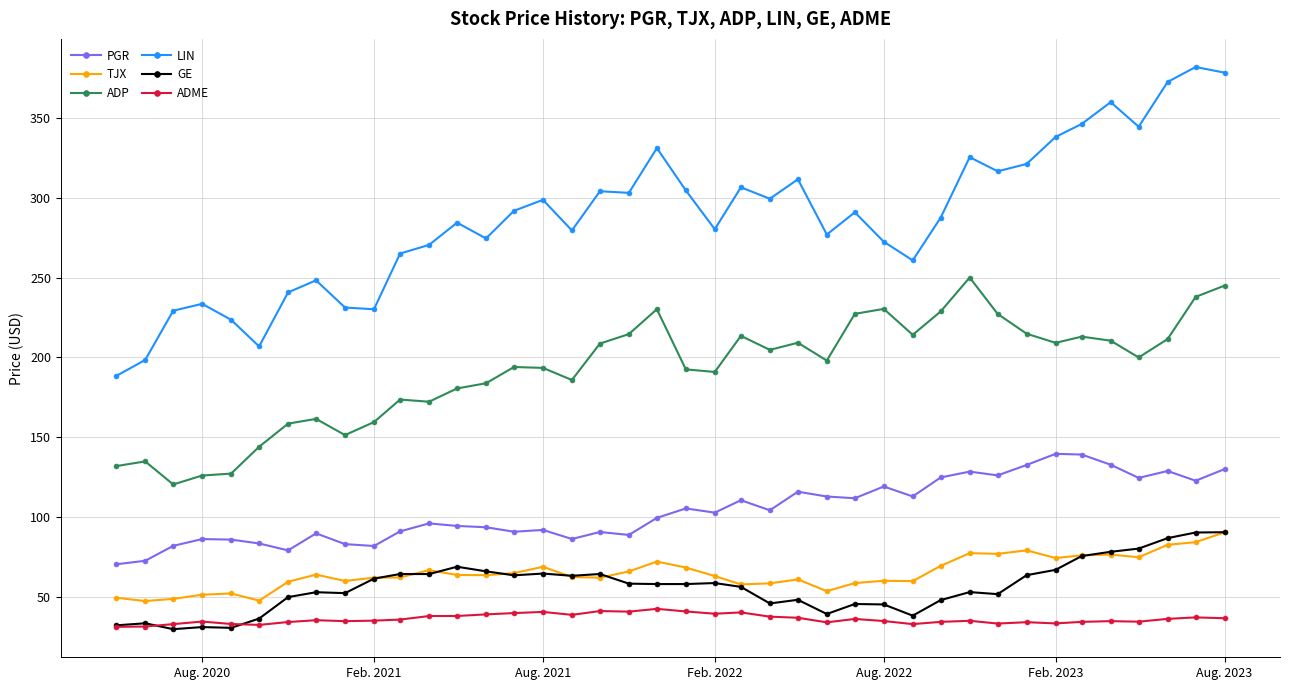

What is the smallest value displayed?

29.6